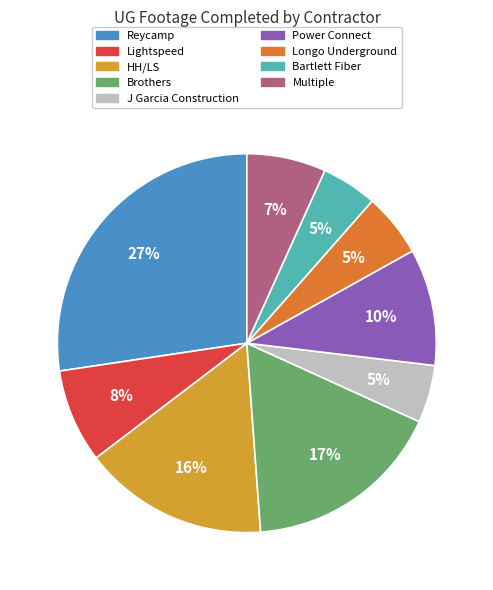

Does Multiple account for over 50% of the chart?

No